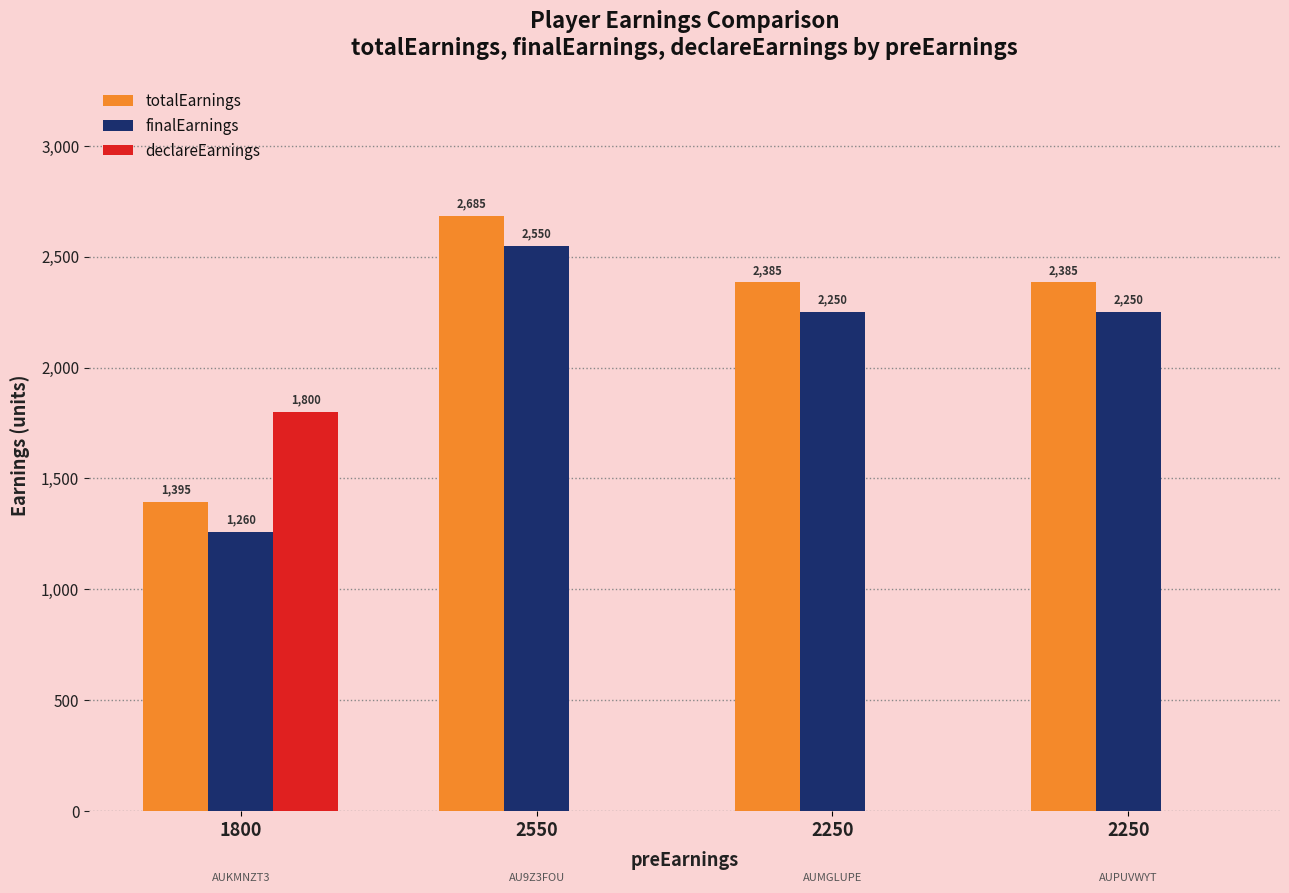

Reading left to right, transcribe all the data shown in this chart.

totalEarnings: 1800=1395	2550=2685	2250=2385	2250=2385
finalEarnings: 1800=1260	2550=2550	2250=2250	2250=2250
declareEarnings: 1800=1800	2550=0	2250=0	2250=0